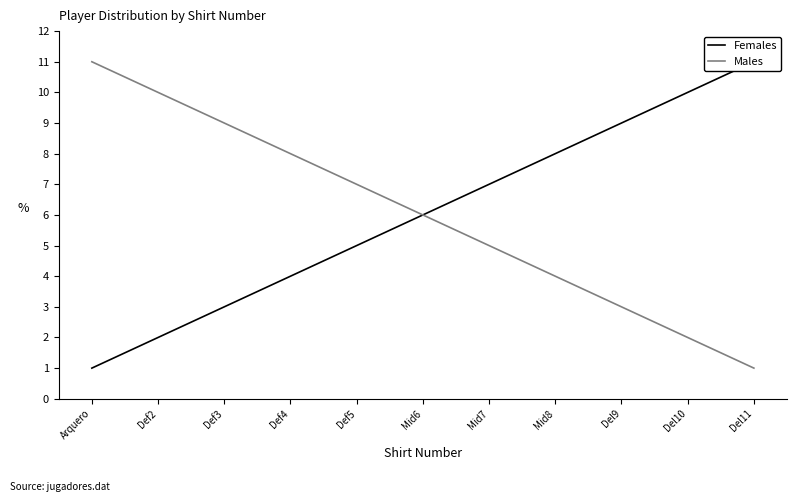

What position from the left is Def3?

3